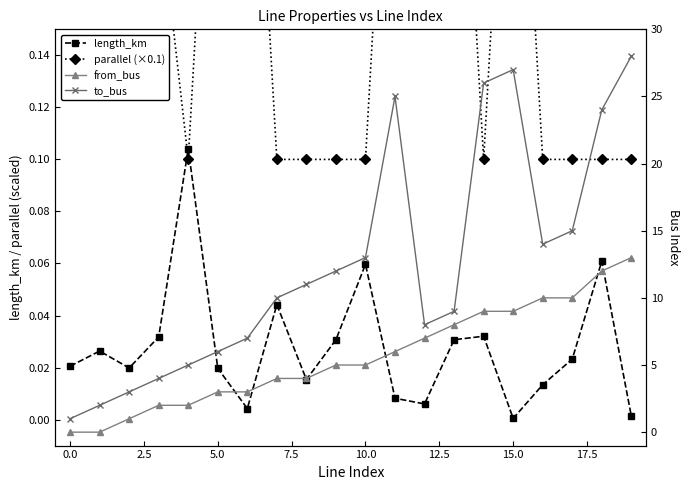

Count the number of categories in the chart.

20